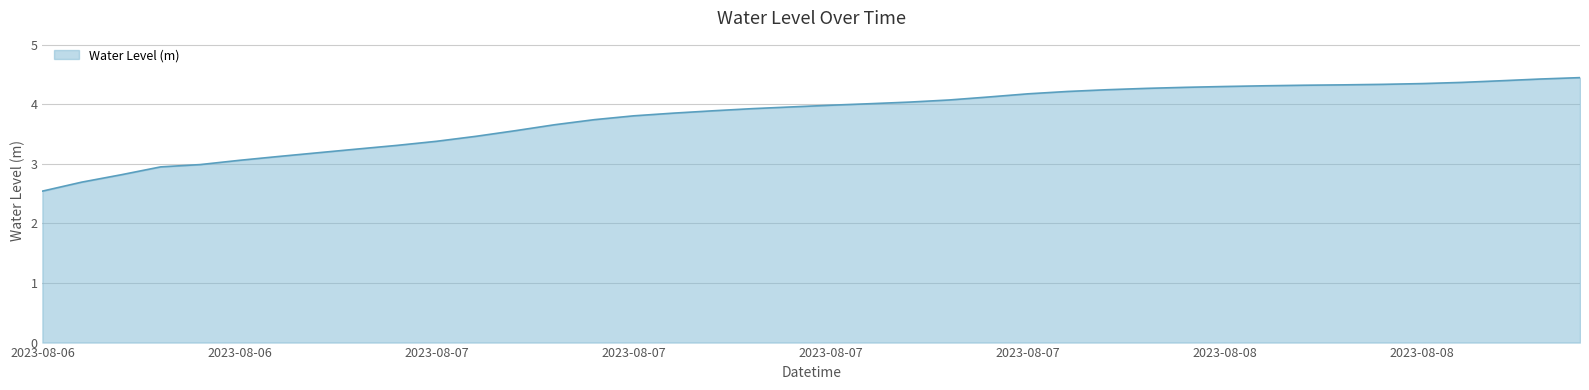

What is the difference between the maximum and minimum values?

1.9